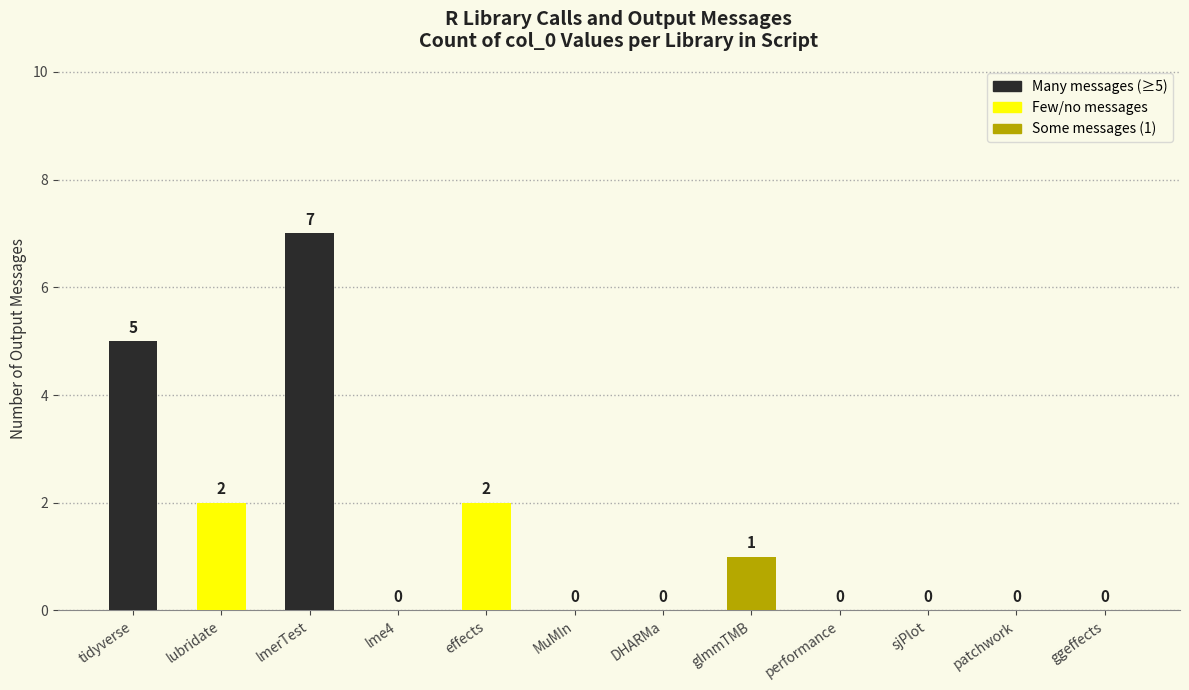

Is it true that the value at sjPlot is 0?

True